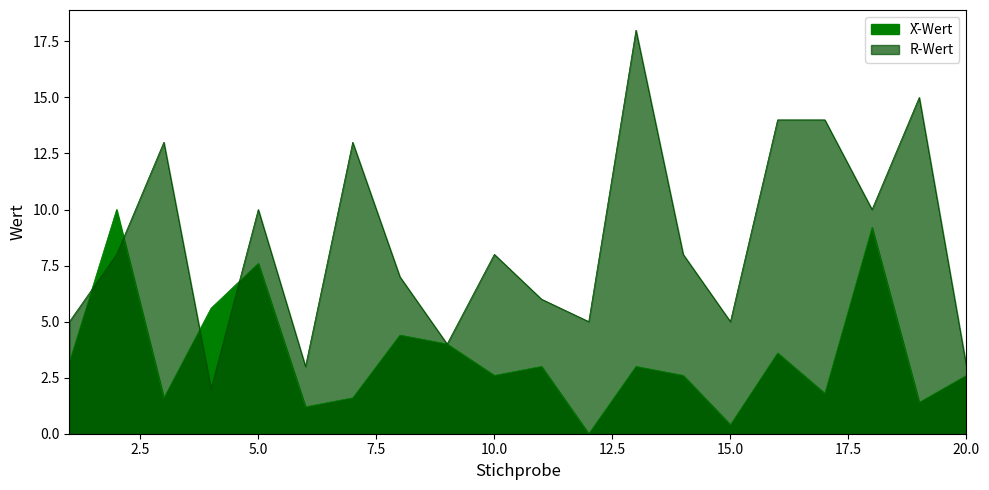

At which label is R-Wert closest to 10?

5